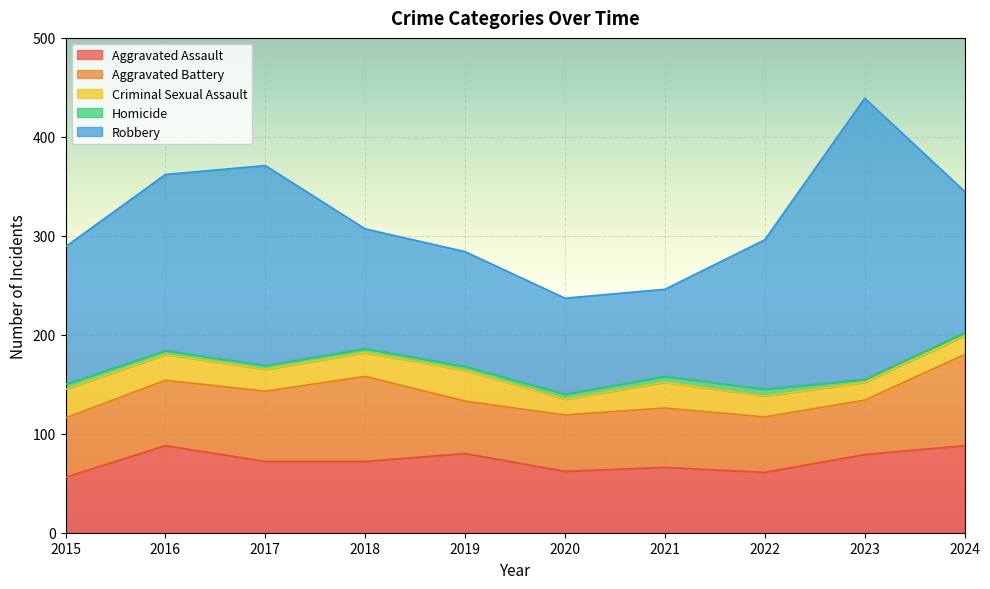

What is the smallest value displayed?

3